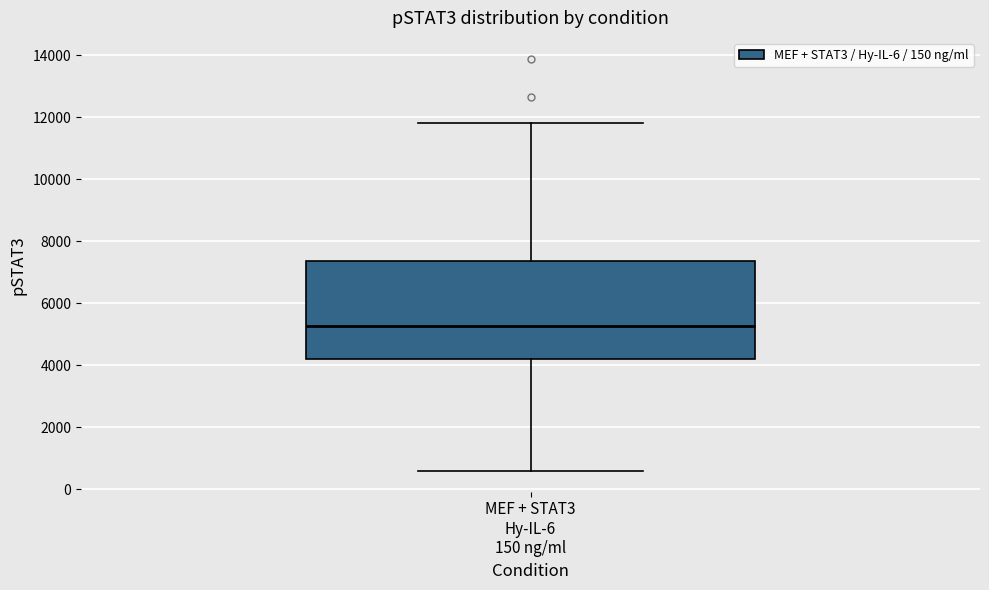

Read this box plot against the y-axis: the position of the median line, the range covered by the box, and the ends of both whiskers. The values are not printed on the chart, so give them approximately, as read against the axis.

median 5200, box 4200 to 7400, whiskers 600 to 11800